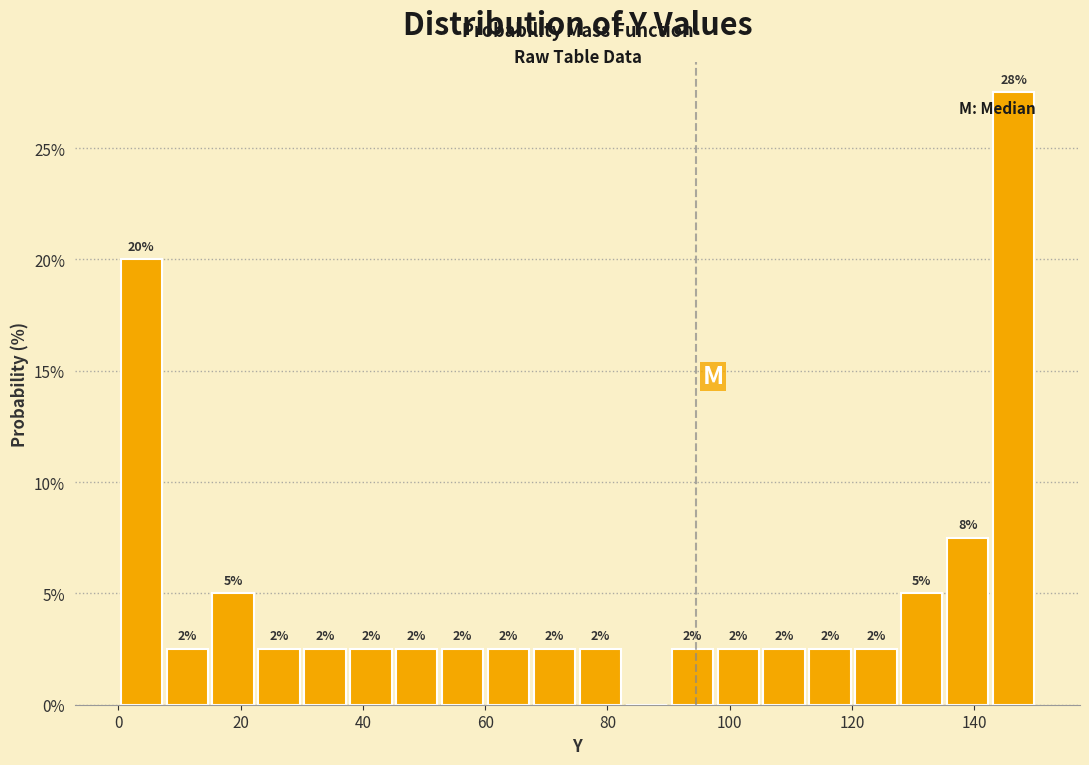

Around what value on the x-axis is the tallest bar? Give the approximate position of its centre, as read against the axis.

146